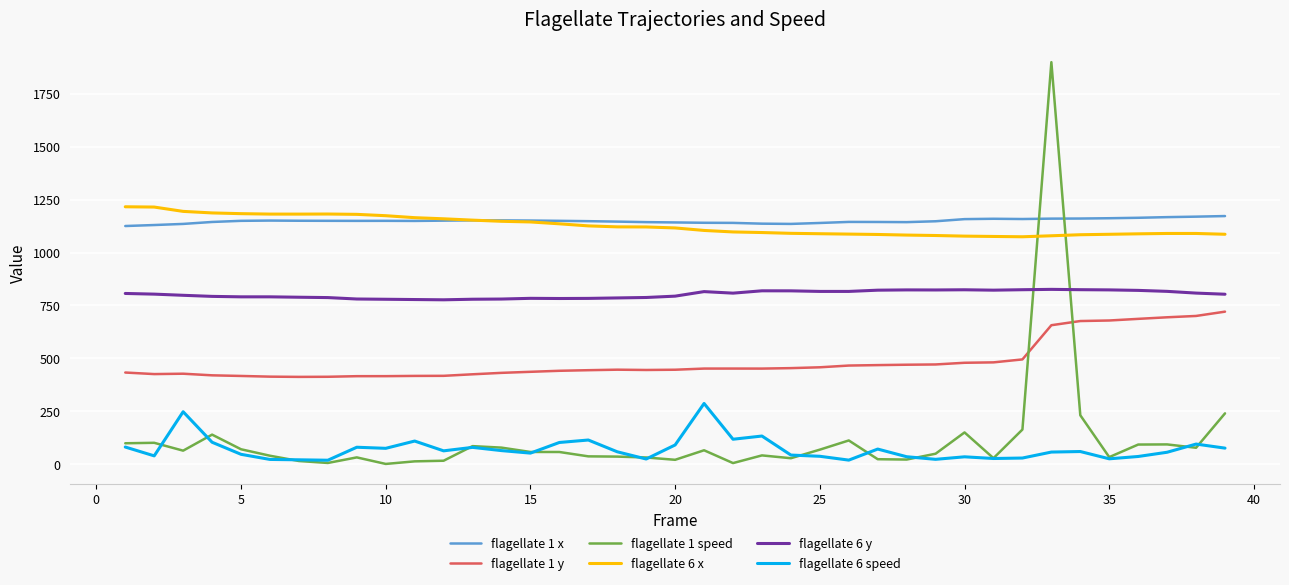

What is the lowest value of the flagellate 1 x series?

1124.9